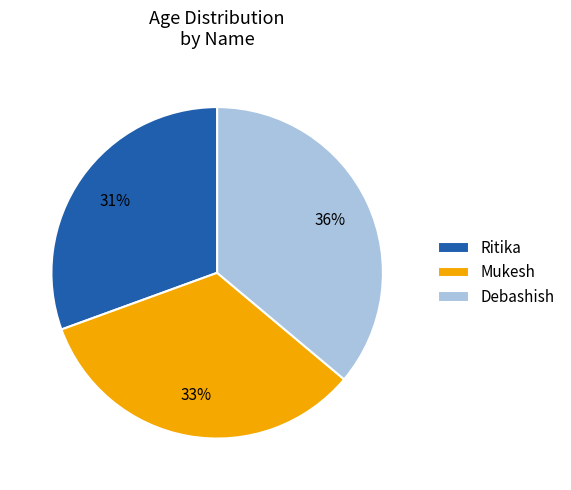

Approximately how many times larger is the value at Ritika compared to Mukesh?

0.9